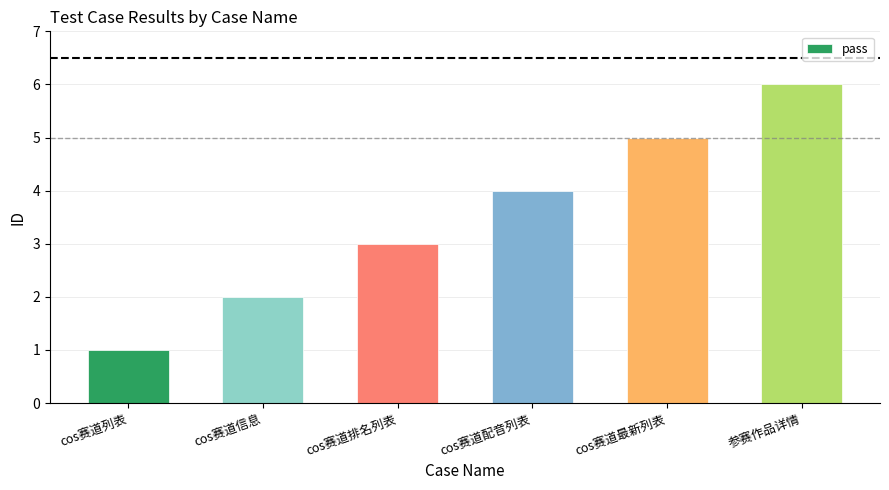

What is the minimum value shown in the chart?

1